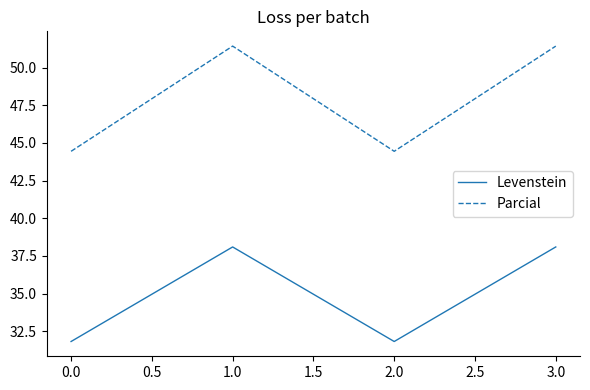

True or false: Levenstein and Parcial intersect in this chart.

False